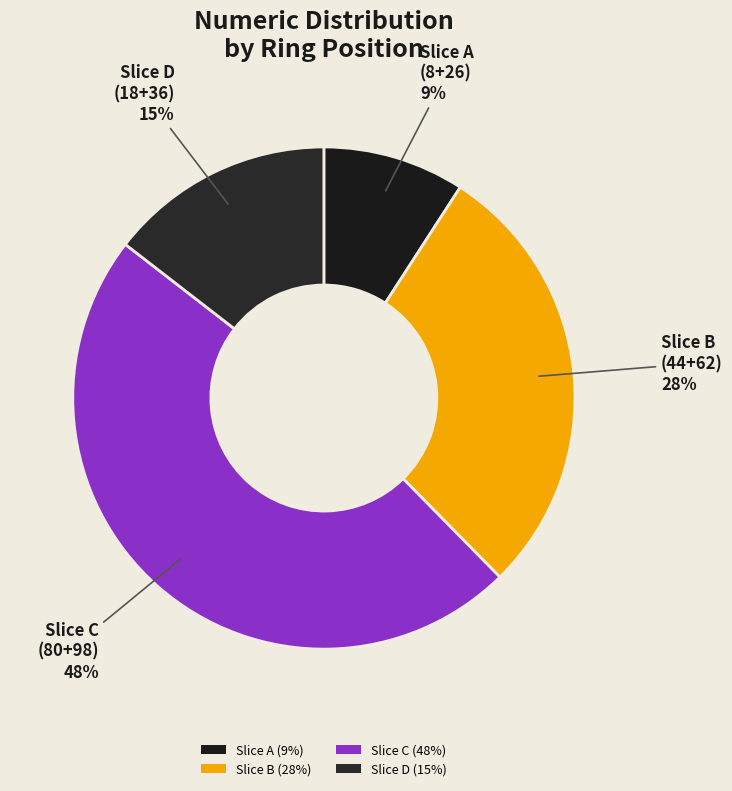

How many slices are in this pie chart?

4